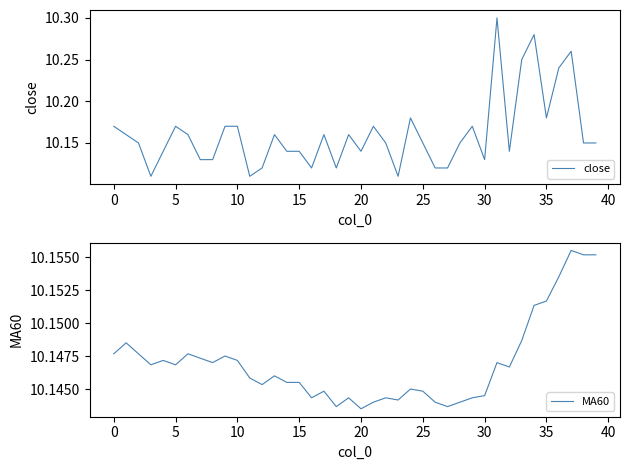

Reading left to right, extract all data points from this chart.

close: 10.2	10.2	10.2	10.1	10.1	10.2	10.2	10.1	10.1	10.2	10.2	10.1	10.1	10.2	10.1	10.1	10.1	10.2	10.1	10.2	10.1	10.2	10.2	10.1	10.2	10.2	10.1	10.1	10.2	10.2	10.1	10.3	10.1	10.2	10.3	10.2	10.2	10.3	10.2	10.2
MA60: 10.1	10.1	10.1	10.1	10.1	10.1	10.1	10.1	10.1	10.1	10.1	10.1	10.1	10.1	10.1	10.1	10.1	10.1	10.1	10.1	10.1	10.1	10.1	10.1	10.1	10.1	10.1	10.1	10.1	10.1	10.1	10.1	10.1	10.1	10.2	10.2	10.2	10.2	10.2	10.2